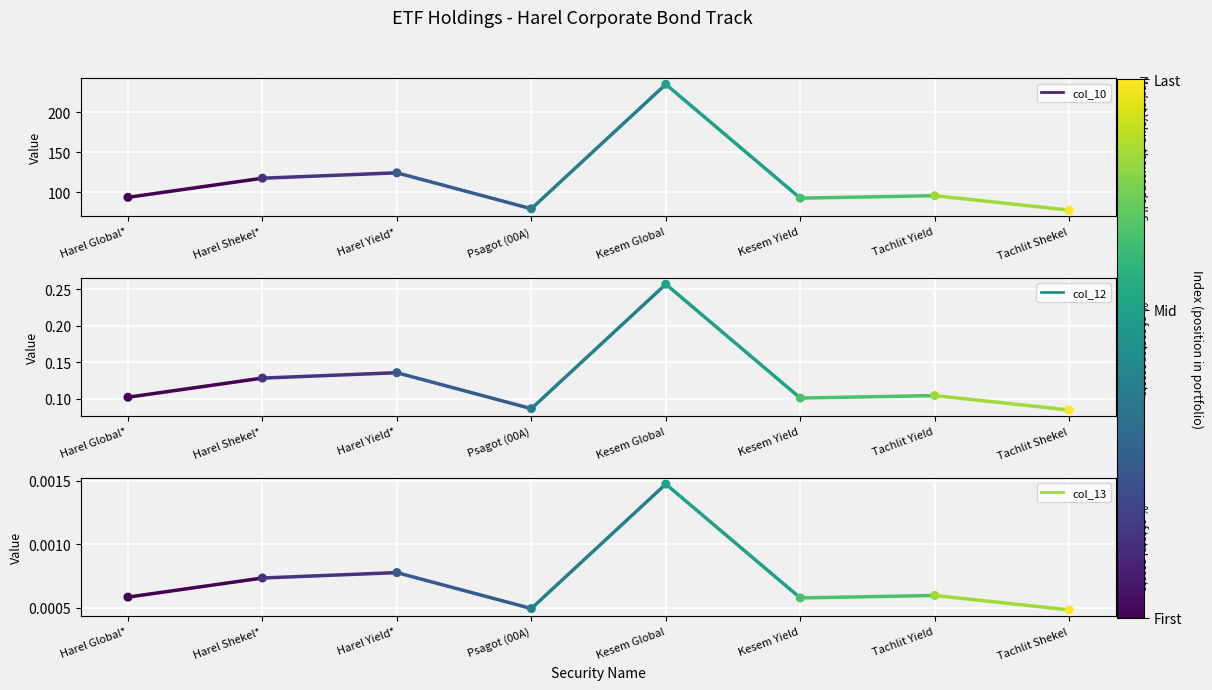

Is the value of col_10 (Market Value, thousands ILS) at Harel Global* greater than the value of col_12 (% of sector assets) at Harel Yield*?

Yes